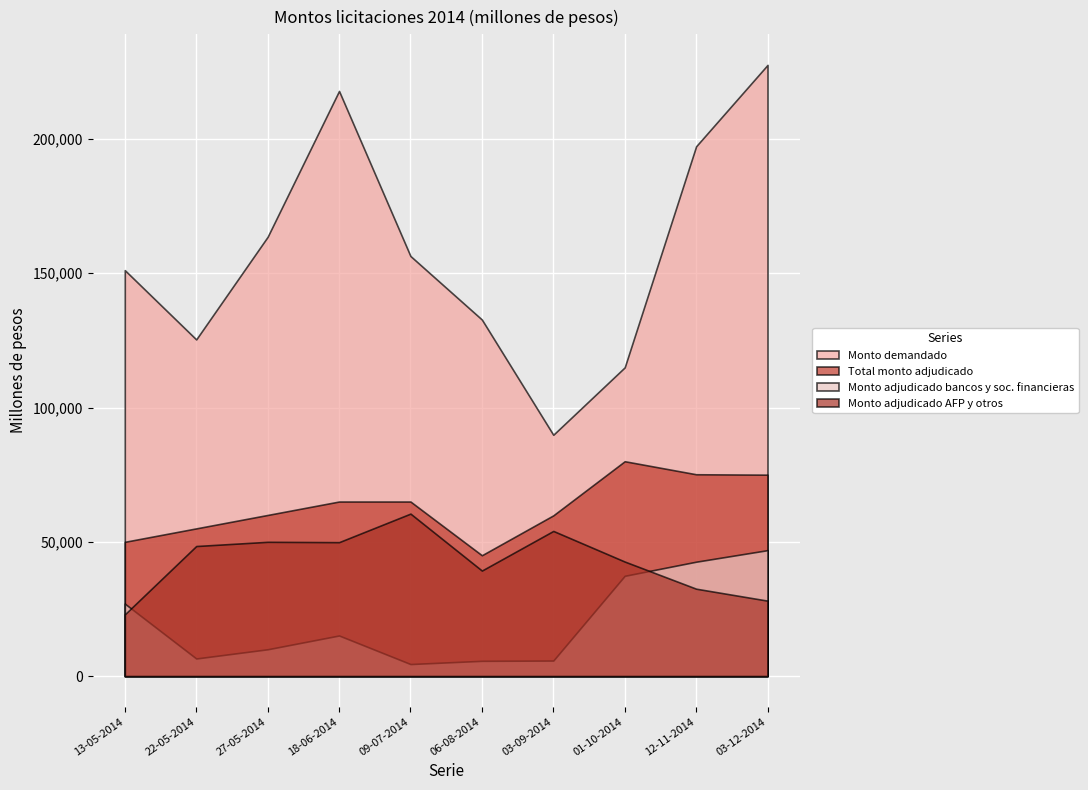

Does the chart display data point markers on the line(s)?

No